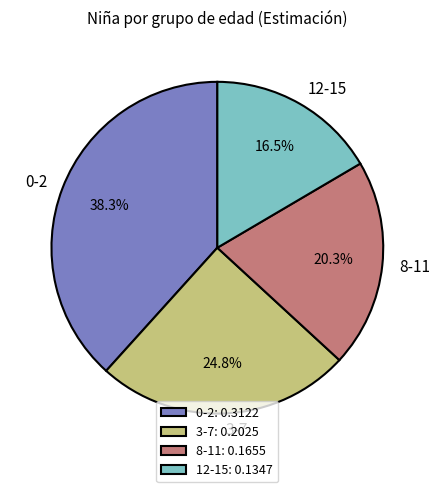

Is 12-15 the majority of the pie?

No